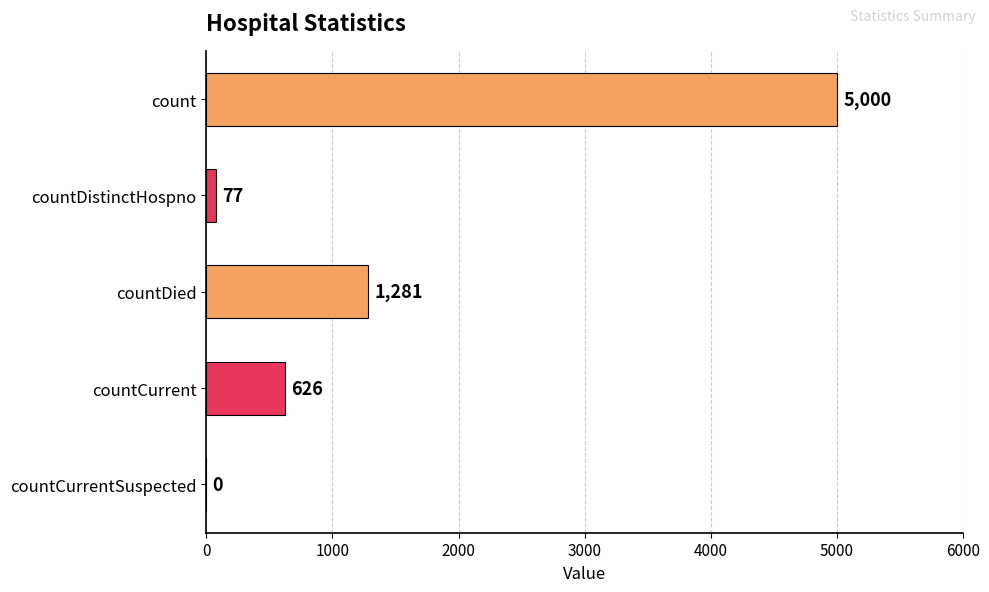

Which category has the highest value across all series?

count